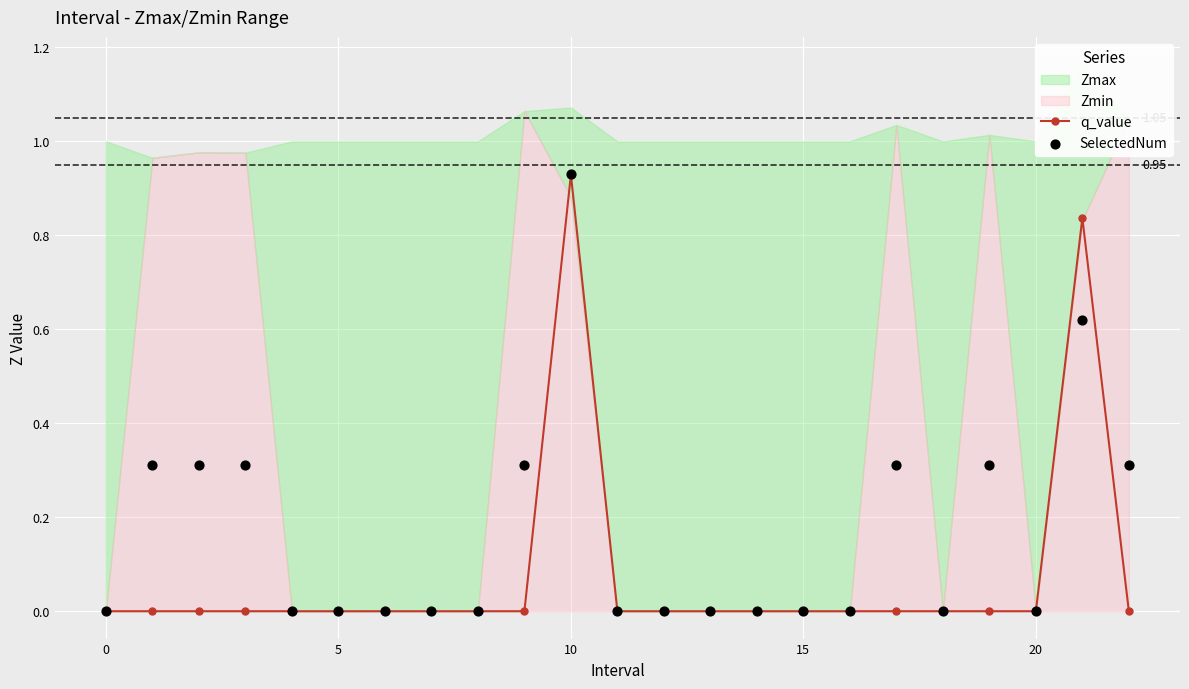

Which series reaches the minimum Y coordinate?

q_value